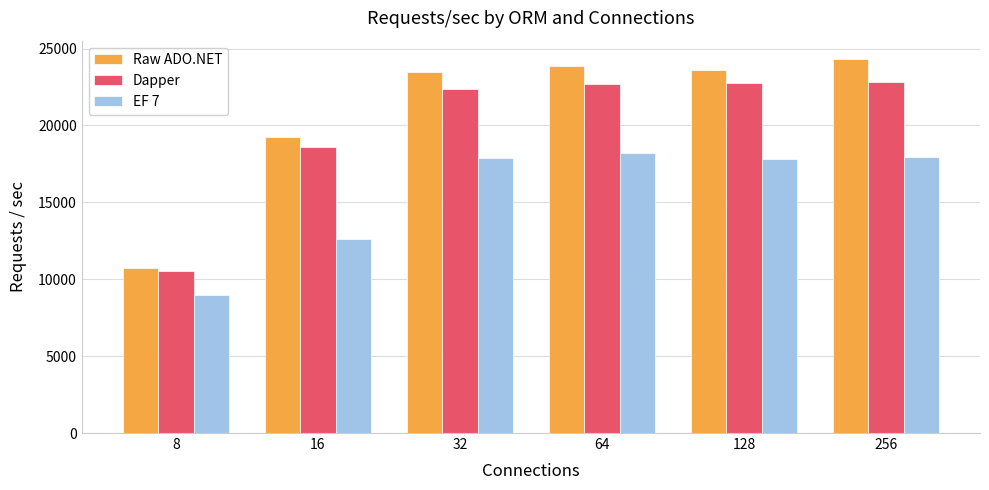

True or false: Dapper has a value of 22397 at 32.

True